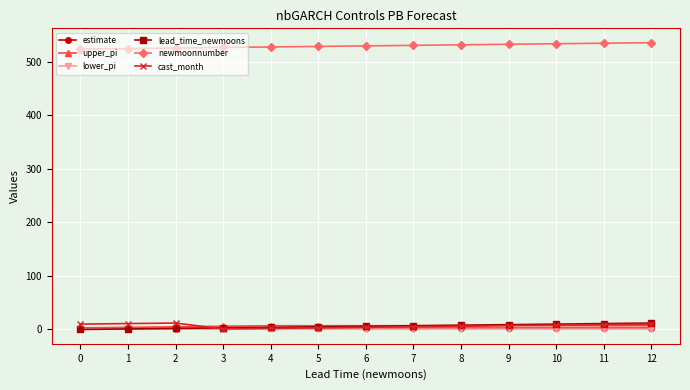

The value of upper_pi at 4 is 7.0. True or false?

True